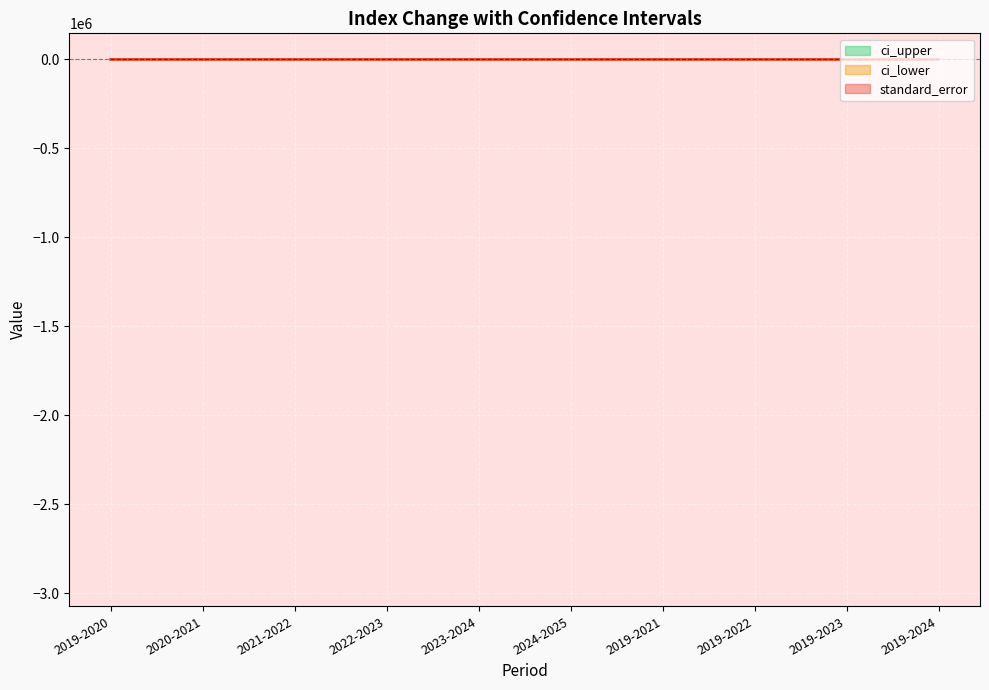

The value of ci_upper at 2019-2020 is -5.7. True or false?

False